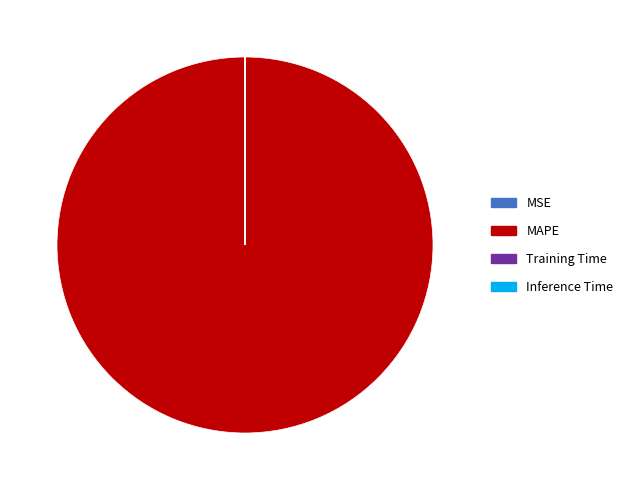

True or false: MAPE accounts for 100% of the total.

True